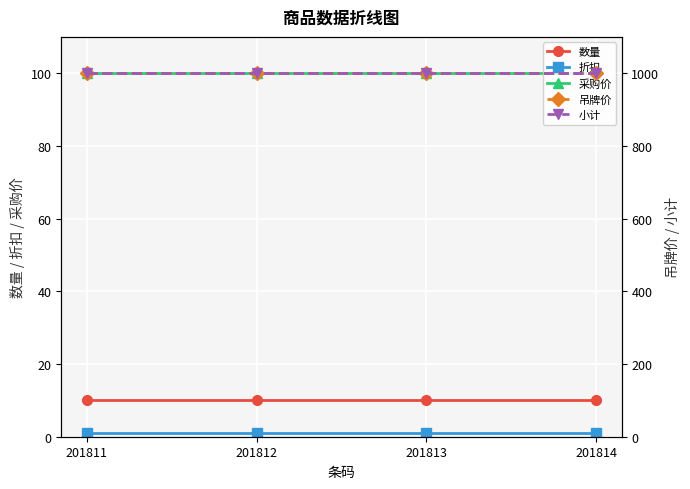

What is the value of the 数量 point at the 2nd from the left?

10